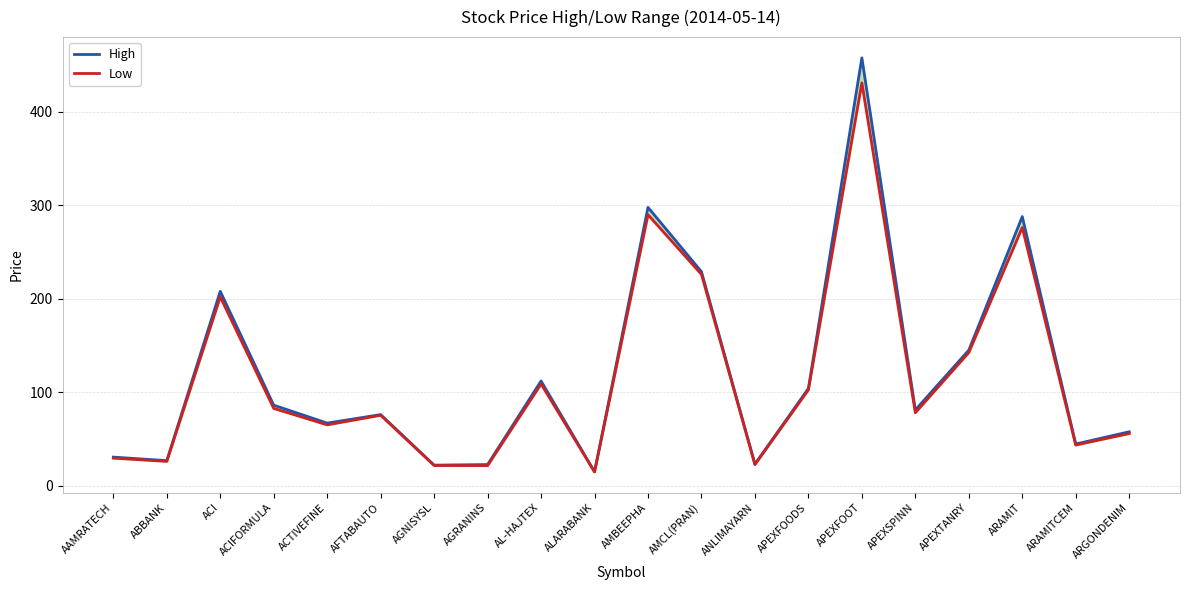

What is the minimum value shown in the chart?

14.6